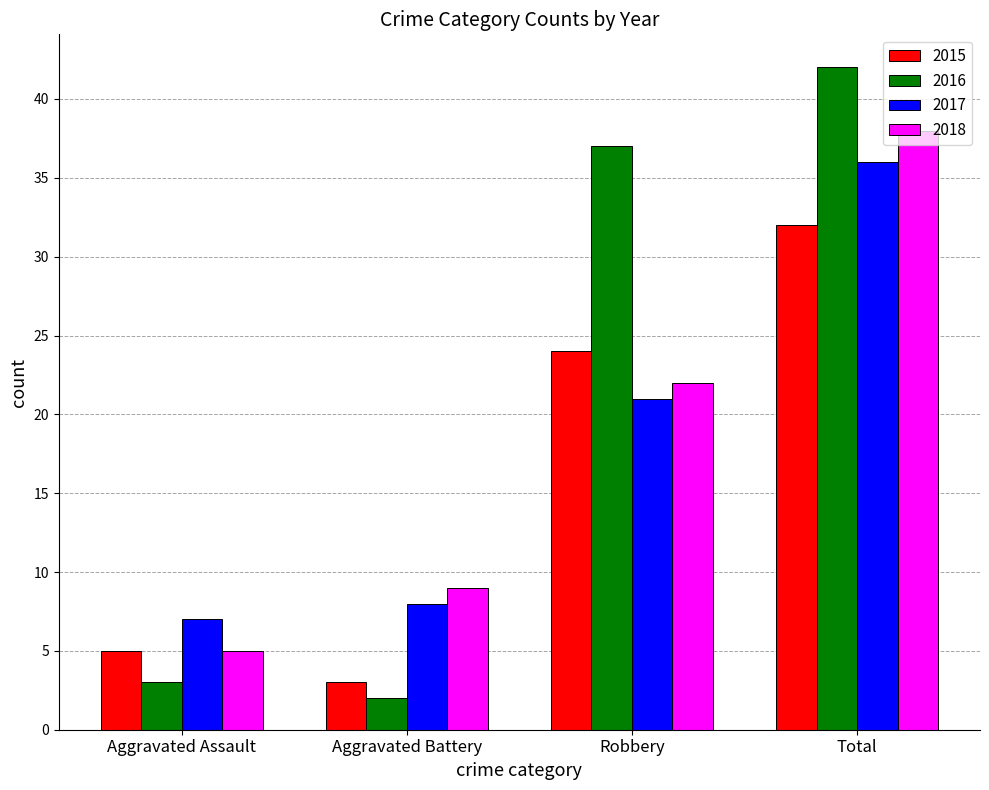

Reading left to right, what are all the values shown in this chart?

2015: 5	3	24	32
2016: 3	2	37	42
2017: 7	8	21	36
2018: 5	9	22	38